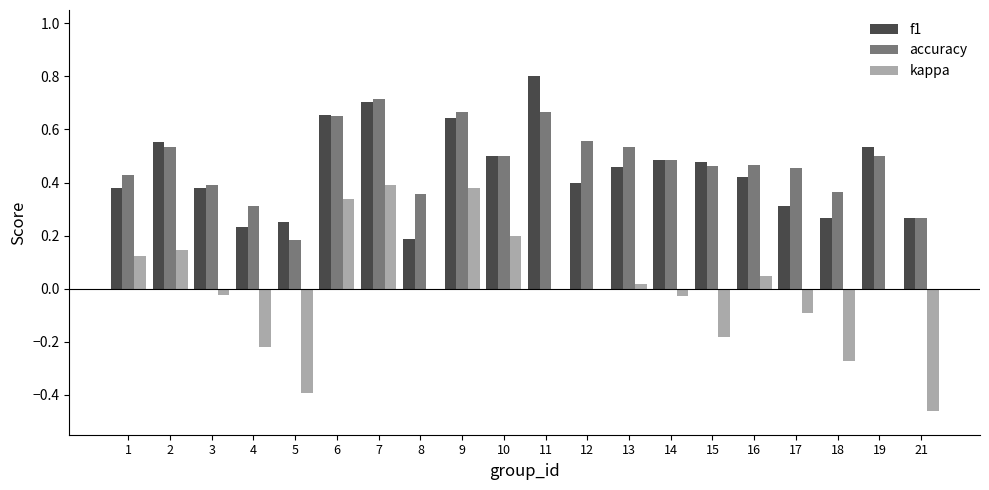

The value of accuracy at 6 is 0.2. True or false?

False